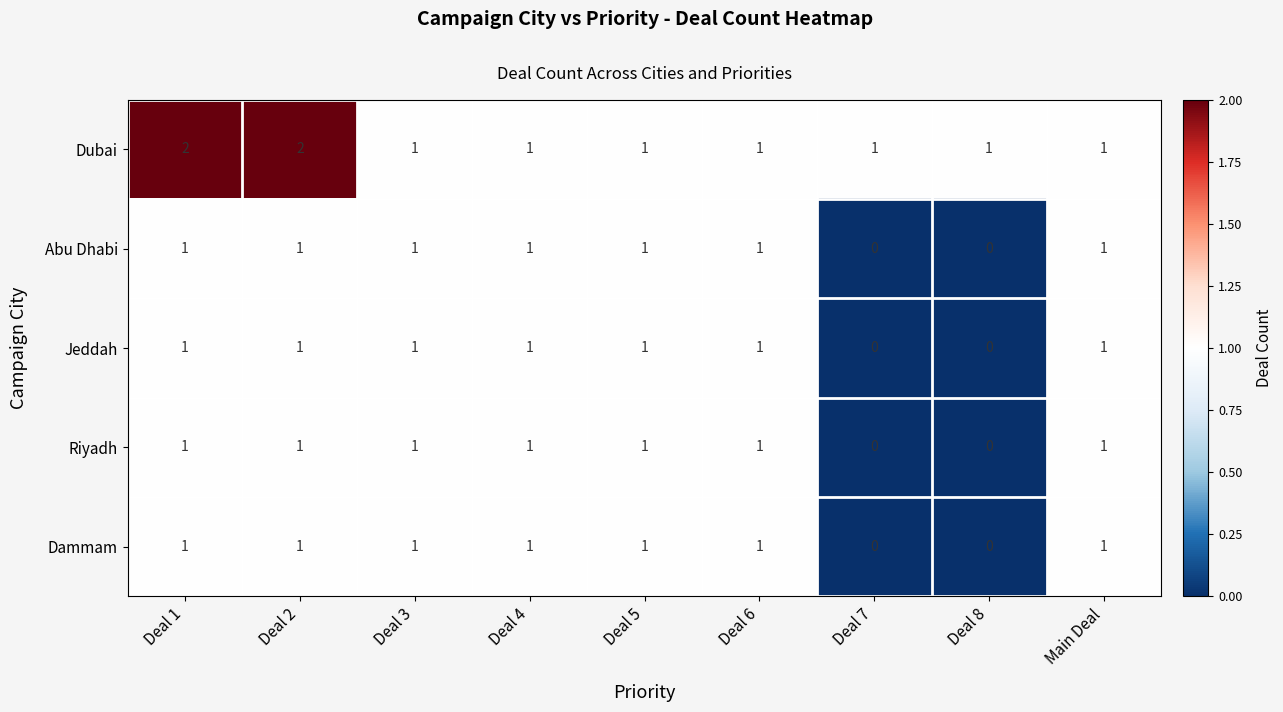

How many values in Dammam are above zero?

7